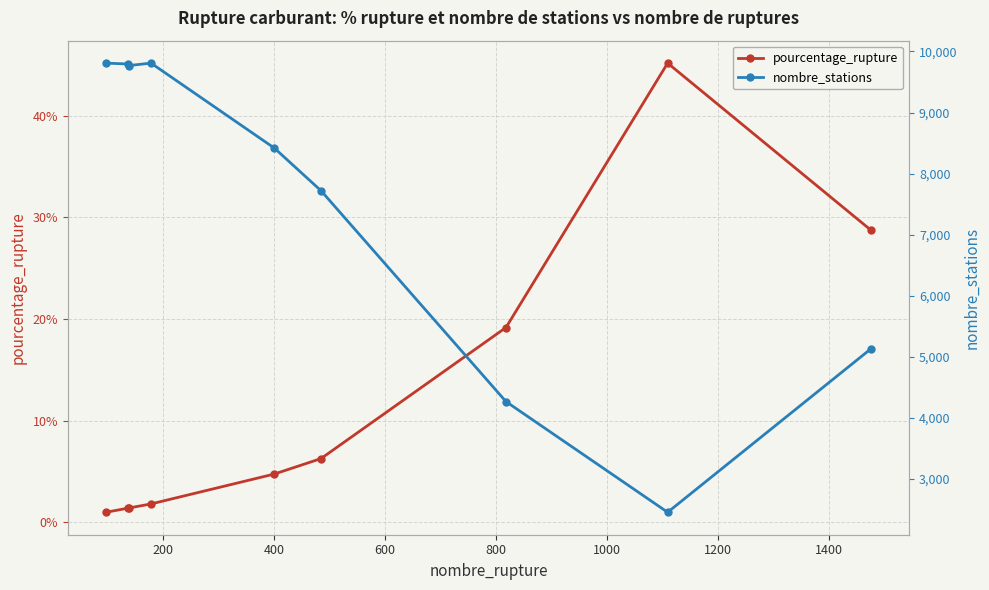

How many distinct data groups are displayed?

2